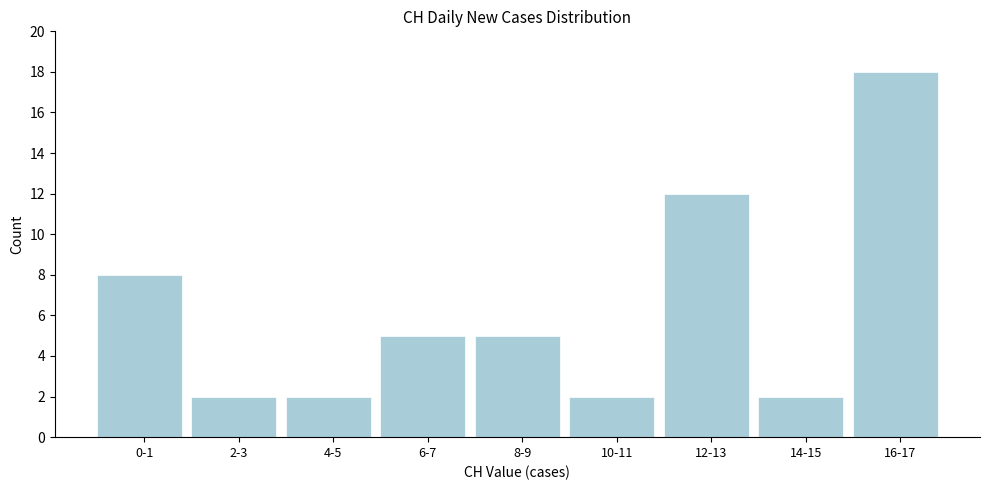

Reading left to right, list all the values displayed in this chart.

8	2	2	5	5	2	12	2	18